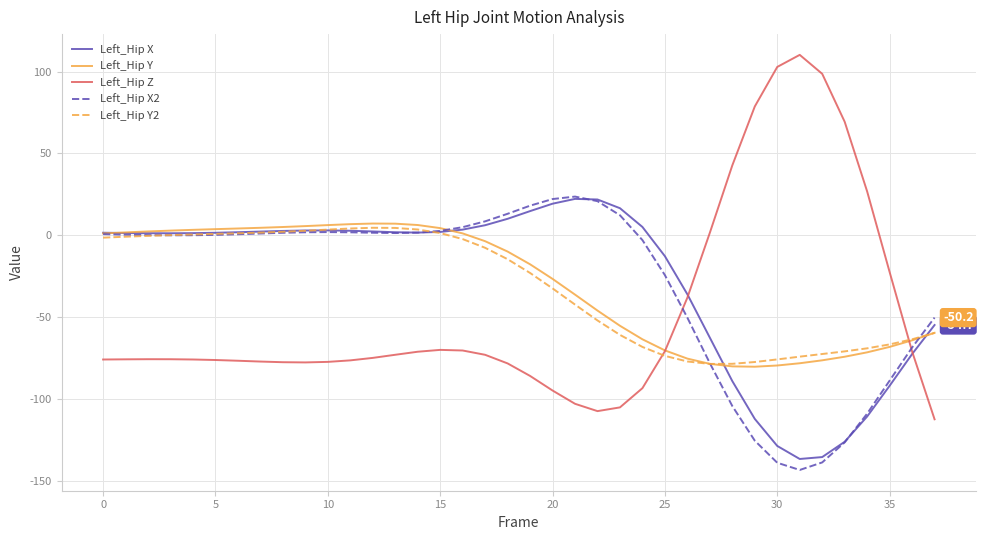

What is the minimum value for Left_Hip X?

-136.5